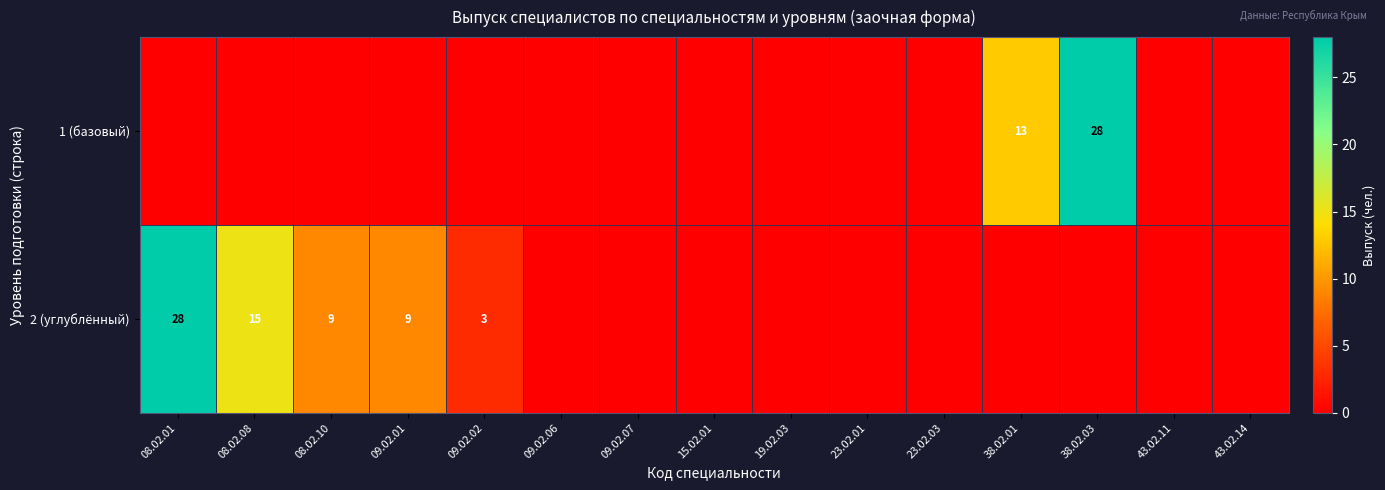

Is it true that 2 (углублённый) equals 2 at 09.02.02?

False